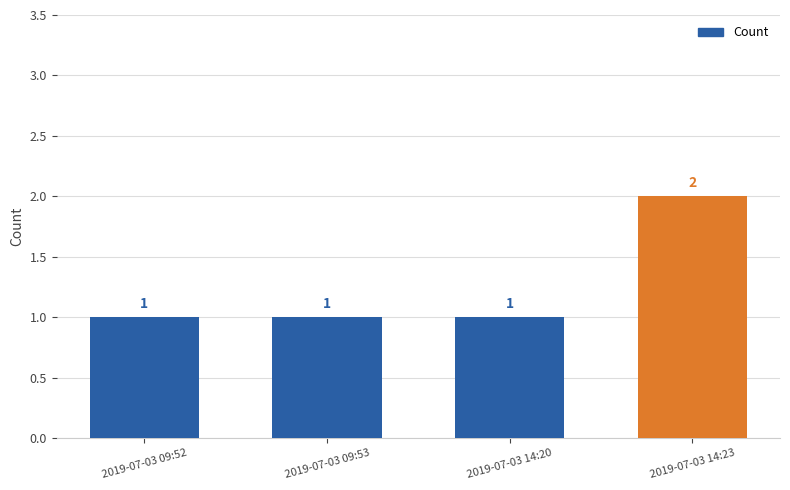

What is the label of the 3rd bar from the left?

2019-07-03 14:20